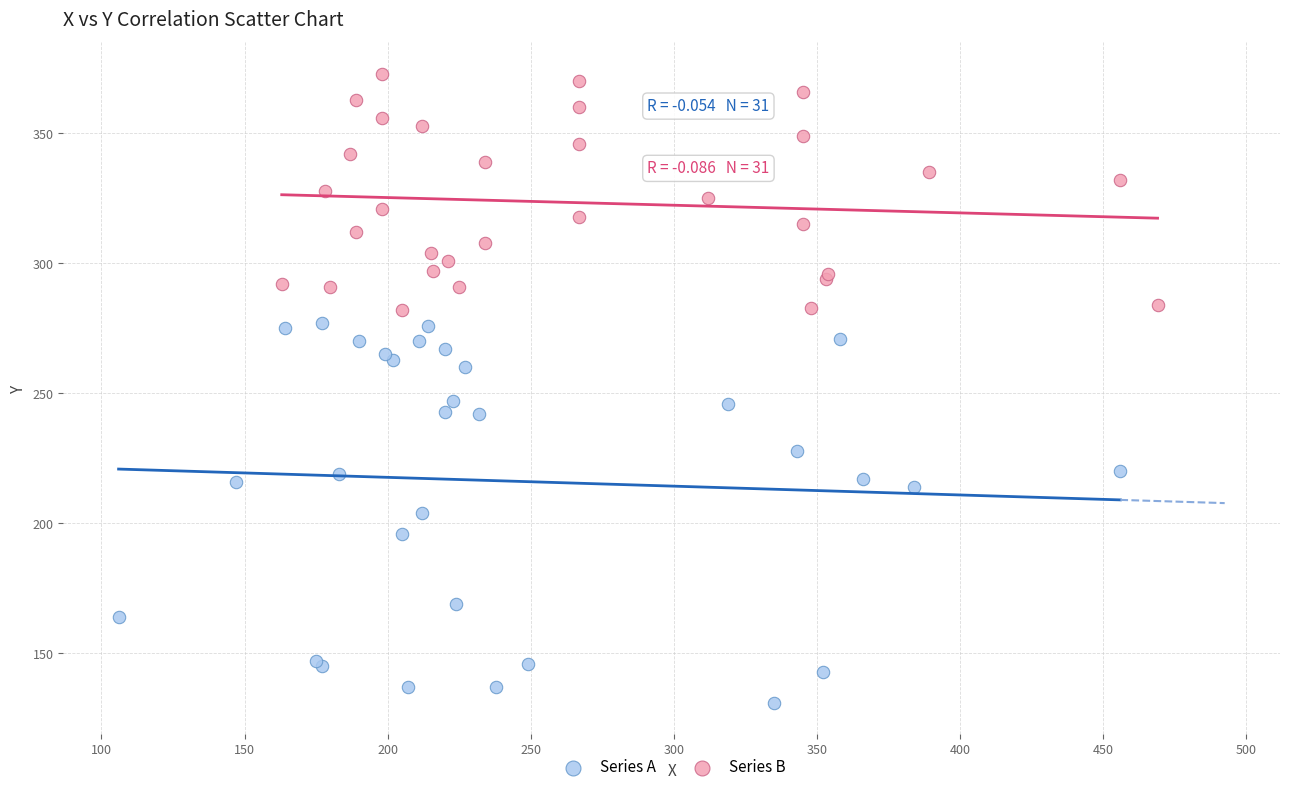

Which series reaches the maximum Y coordinate?

Series B